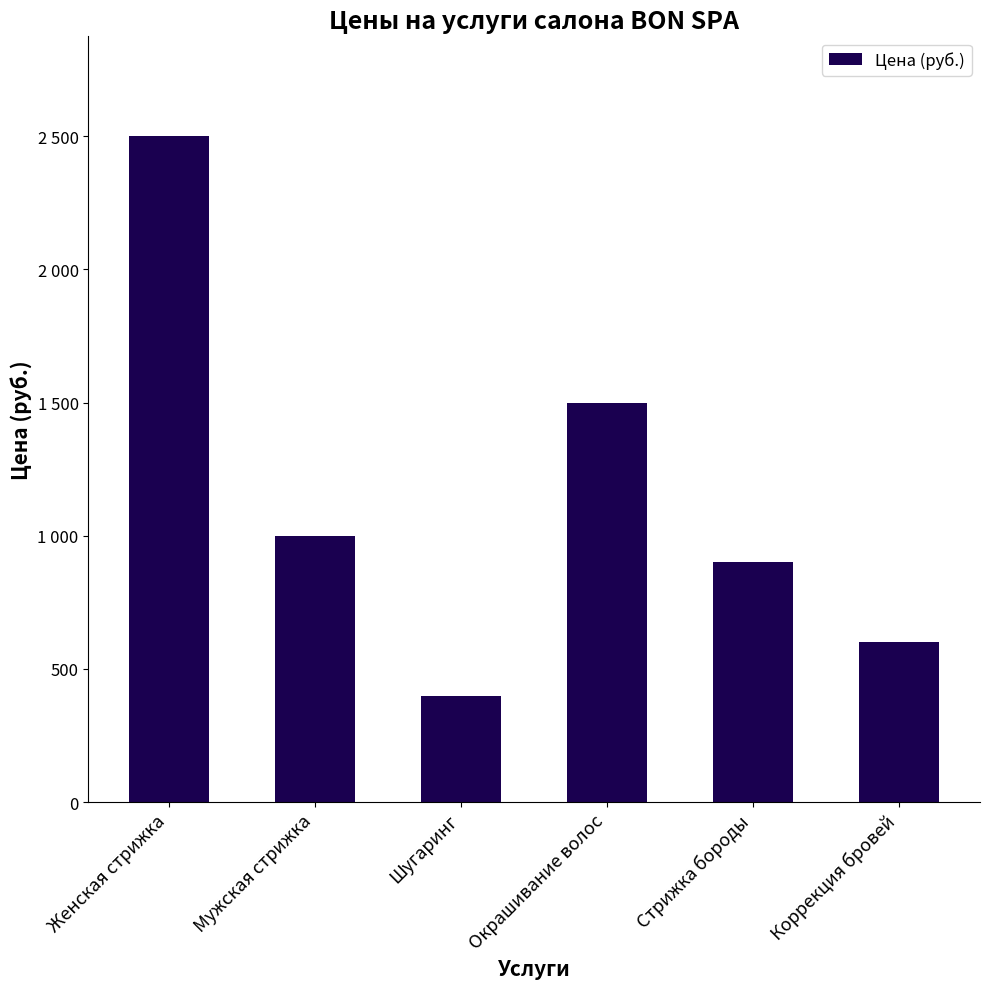

What is the sum of the values at Стрижка бороды and Окрашивание волос?

2400